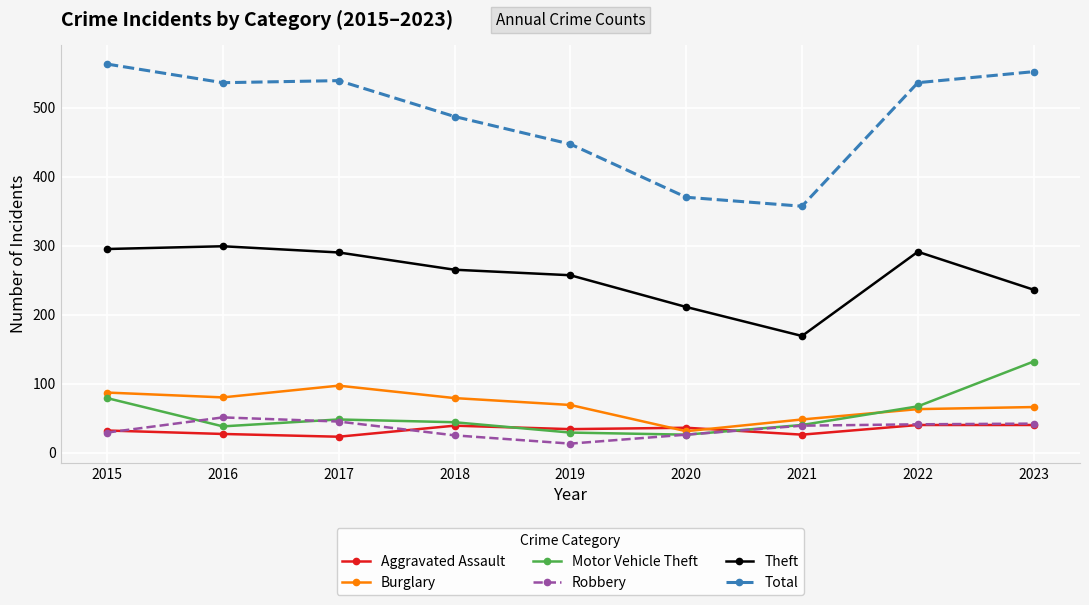

The value of Theft at 2022 is 291. True or false?

True